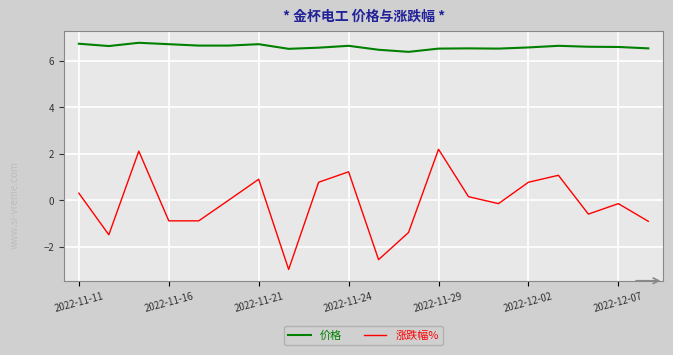

List the series in order of their peak value, lowest first.

涨跌幅%, 价格